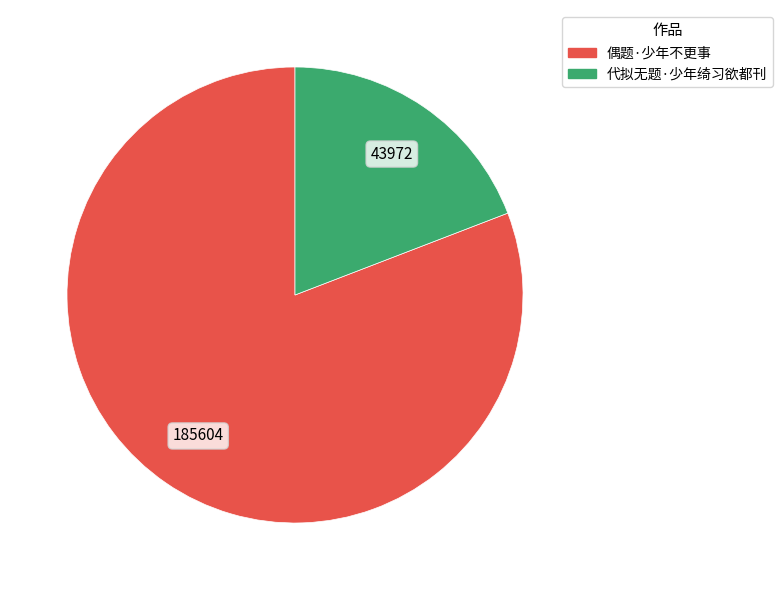

How many slices are in this pie chart?

2